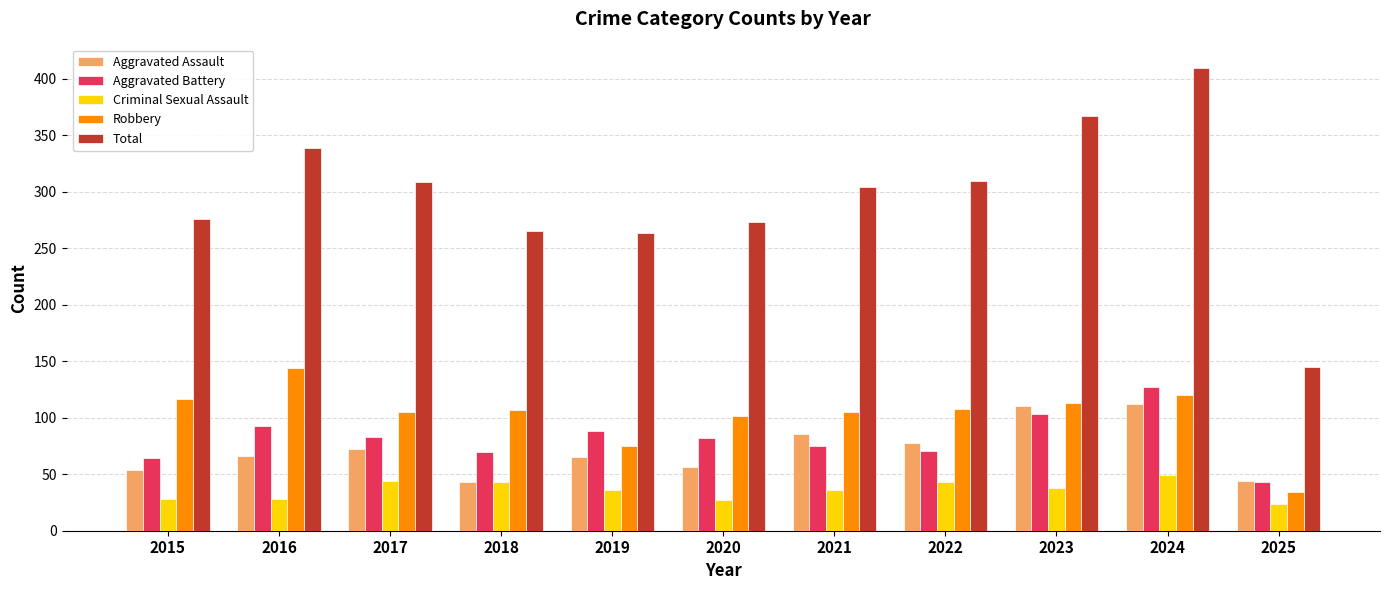

Rank the series at 2021 from lowest to highest value.

Criminal Sexual Assault, Aggravated Battery, Aggravated Assault, Robbery, Total